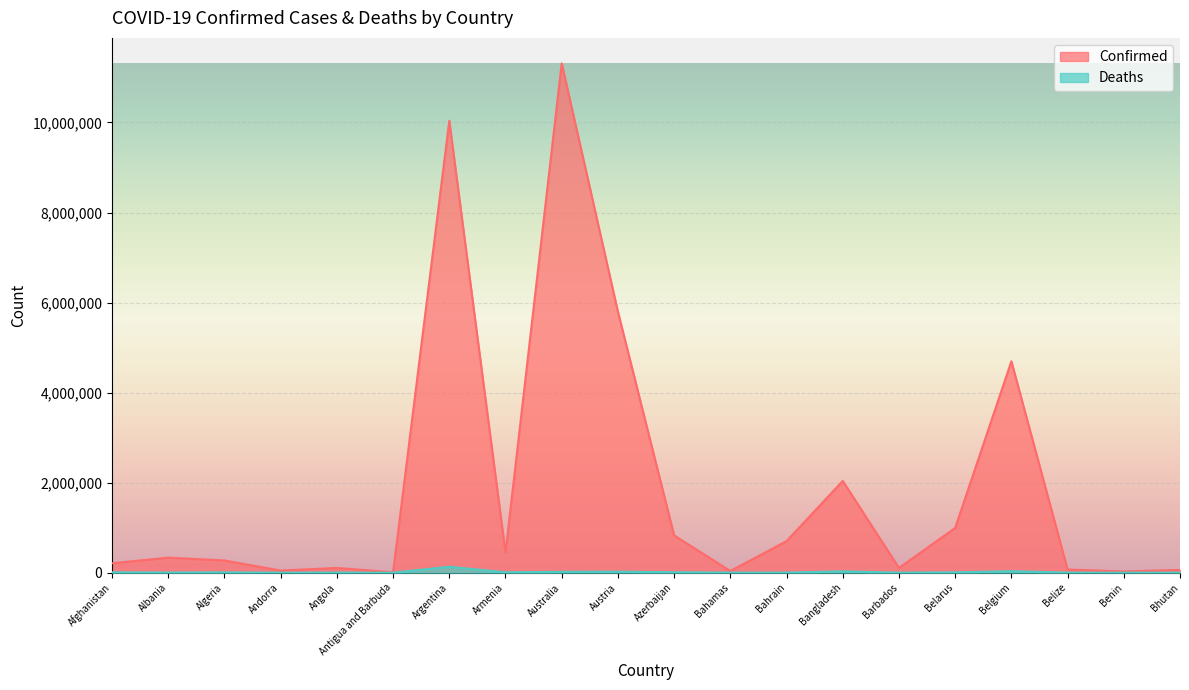

What is the smallest value displayed?

21